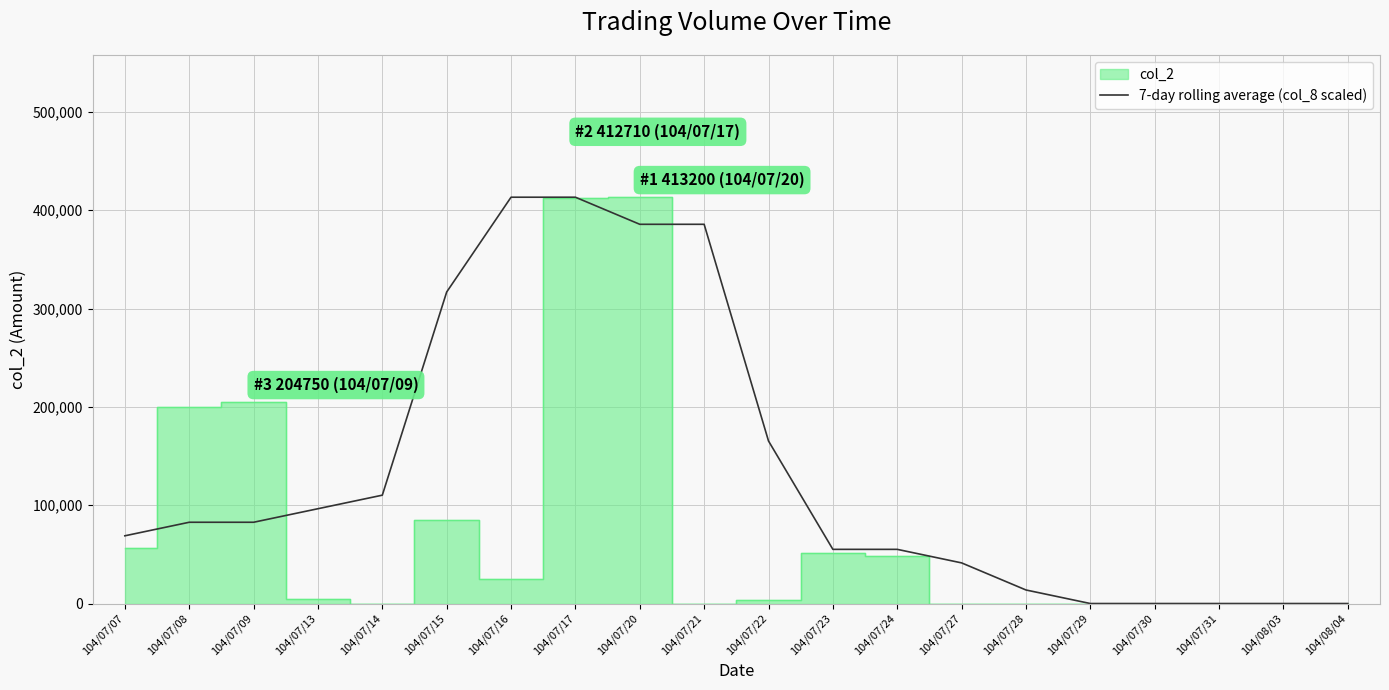

The value of 7-day rolling average (col_8 scaled) at 104/07/30 is 0.0. True or false?

True